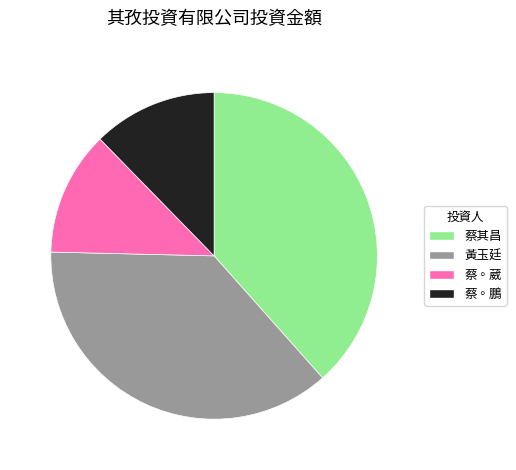

Combined, do 蔡其昌 and 黃玉廷 account for over 50%?

Yes